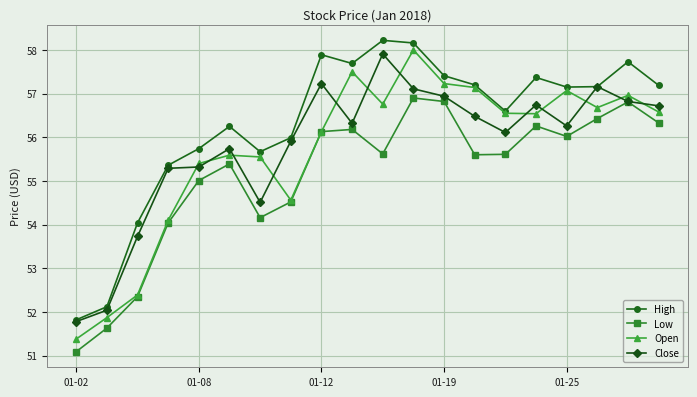

True or false: Open and Close intersect in this chart.

True